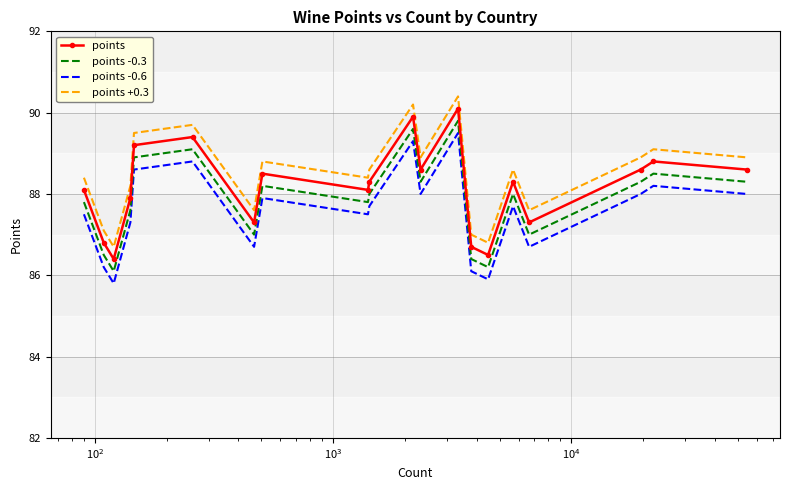

True or false: points -0.3 and points -0.6 intersect in this chart.

False